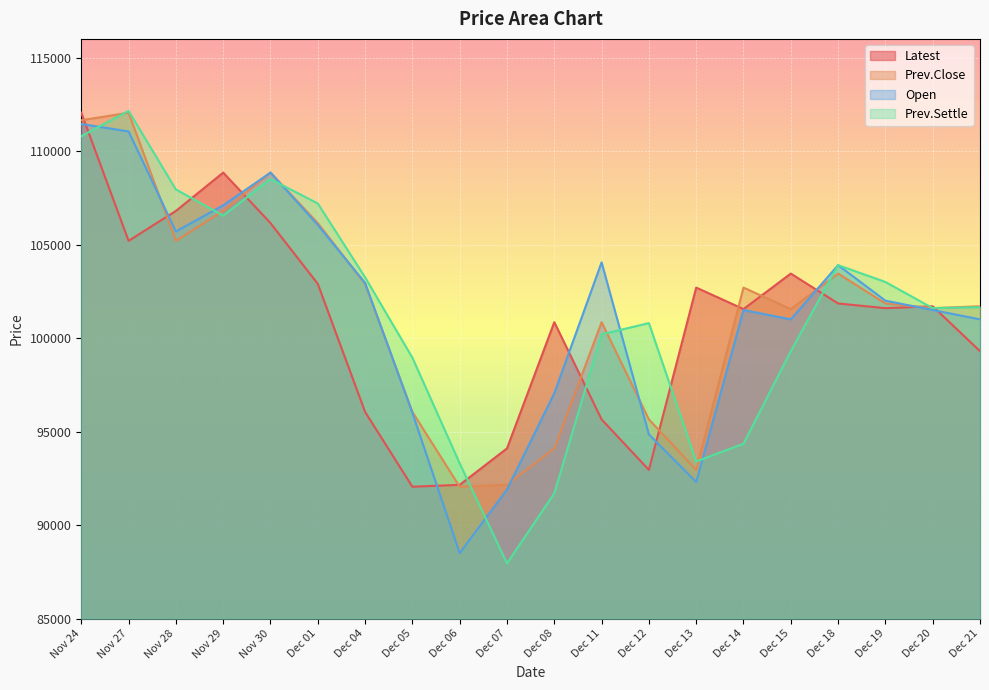

How many categories are shown in the chart?

20